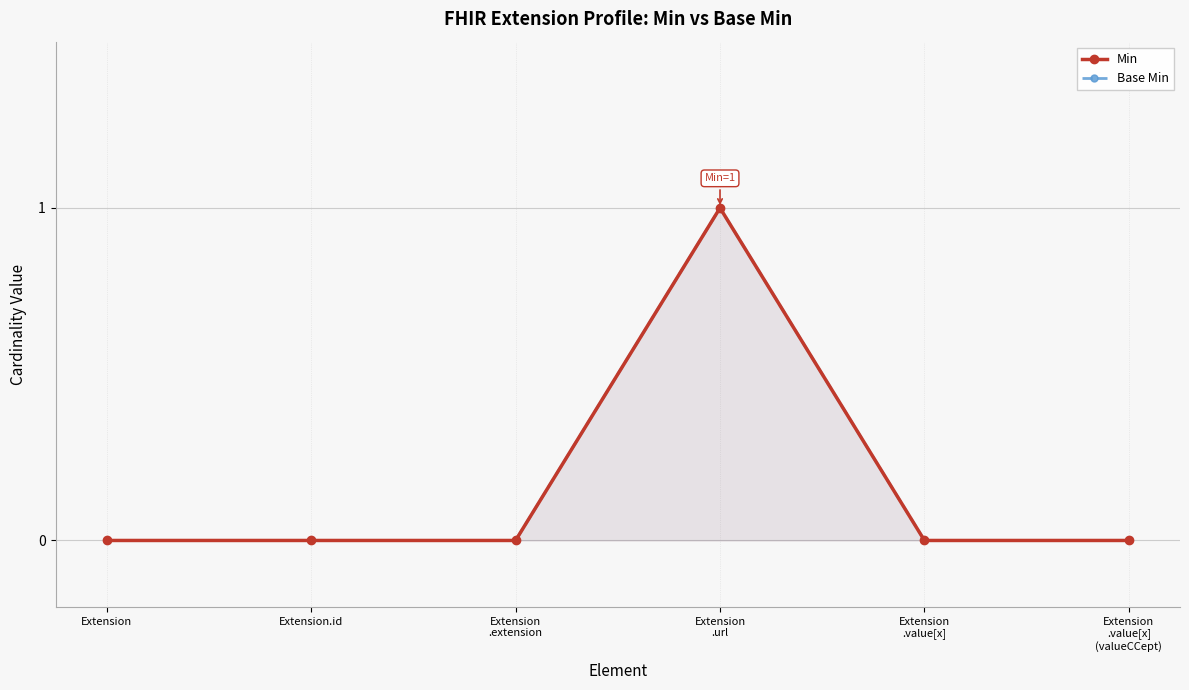

At how many categories does at least one series exceed 0?

1